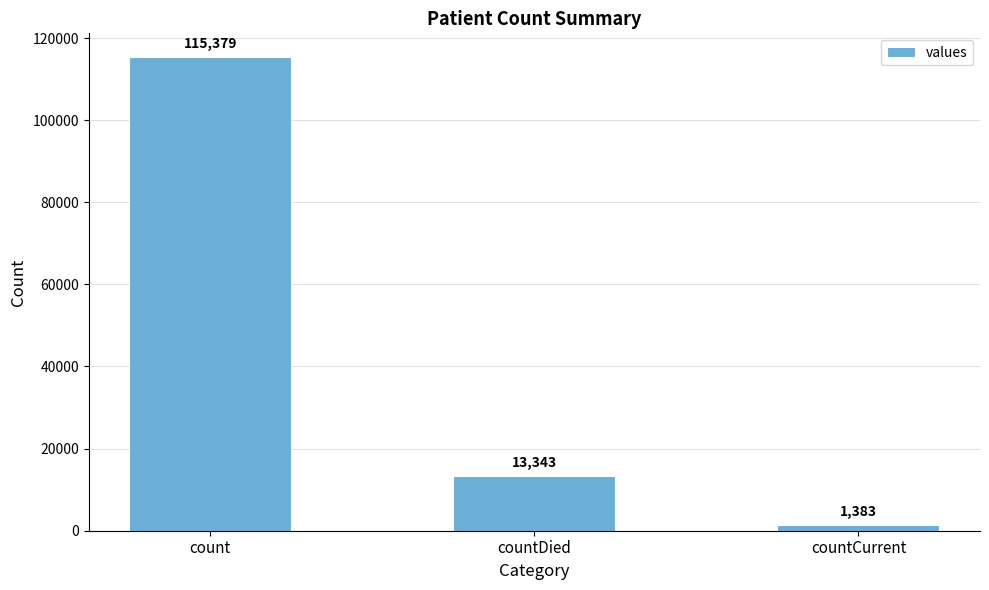

Reading left to right, extract all data points from this chart.

115379	13343	1383